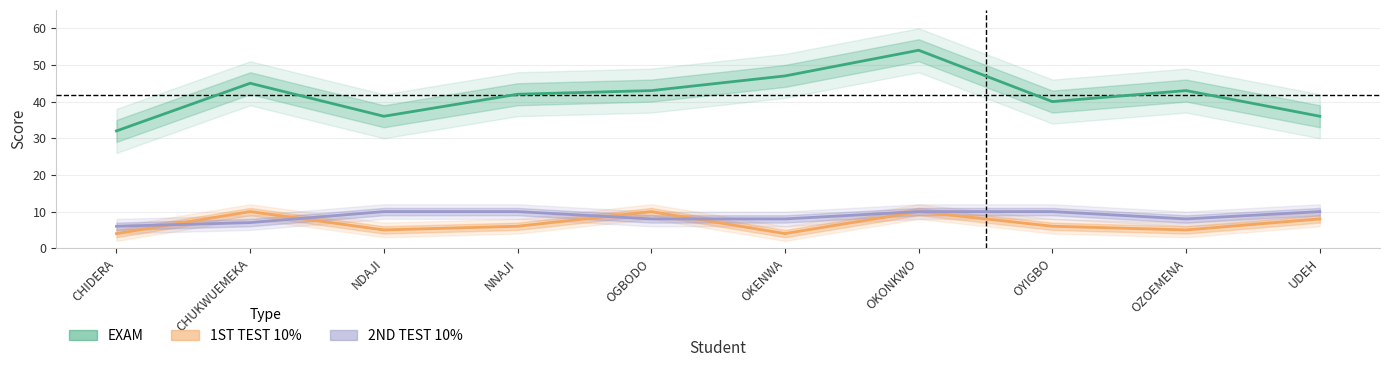

What is the average value of the EXAM series?

42